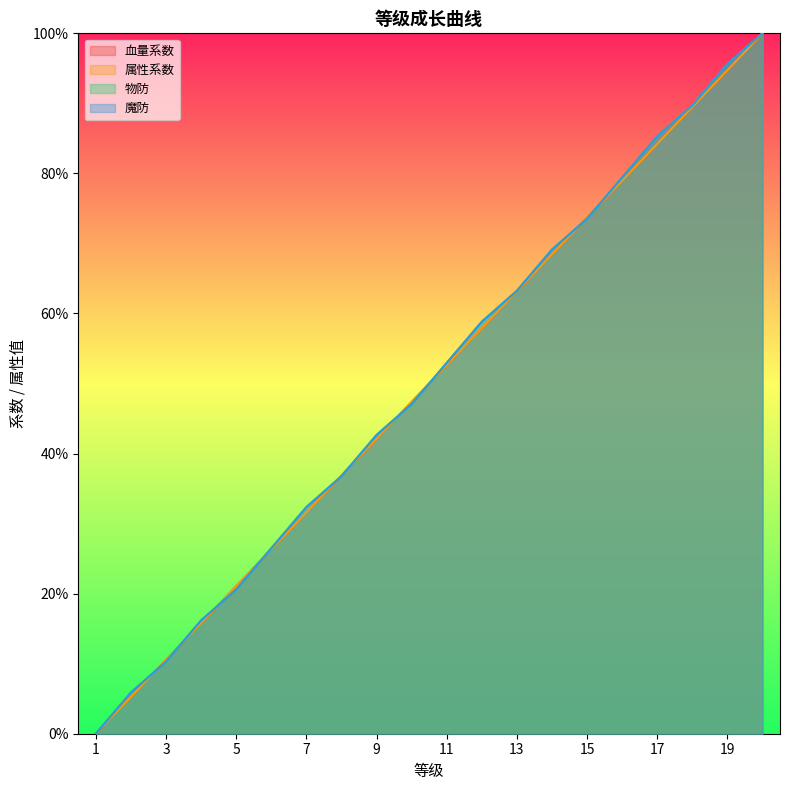

True or false: 血量系数 has more than 2 interior local peaks.

False